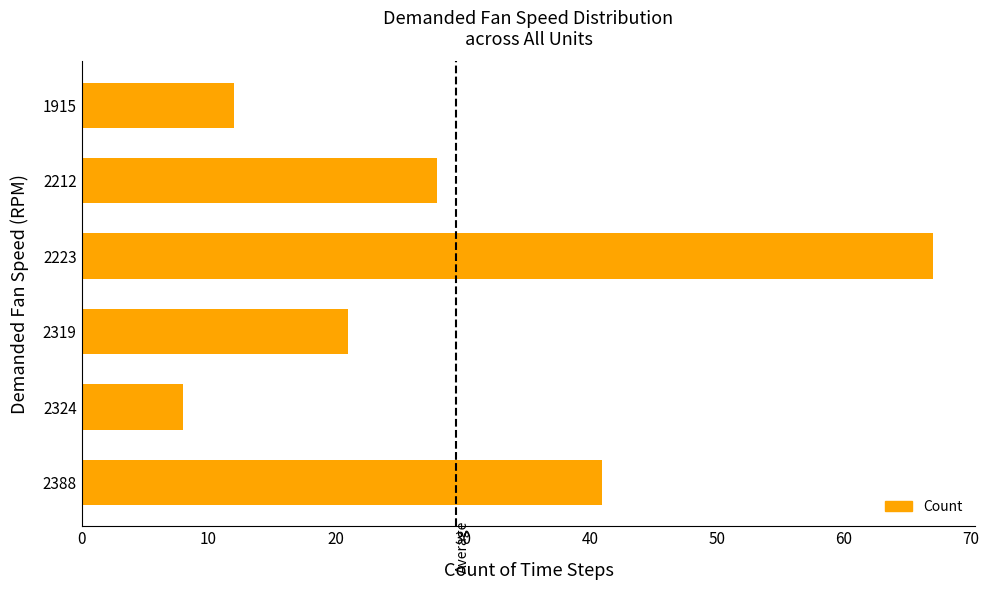

How many bars are there in total?

6